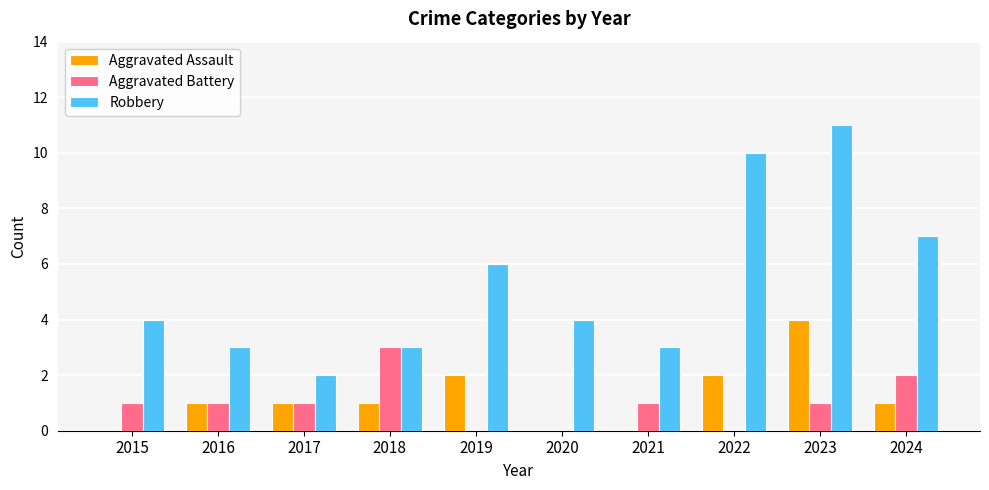

Is it true that Robbery equals 1 at 2015?

False